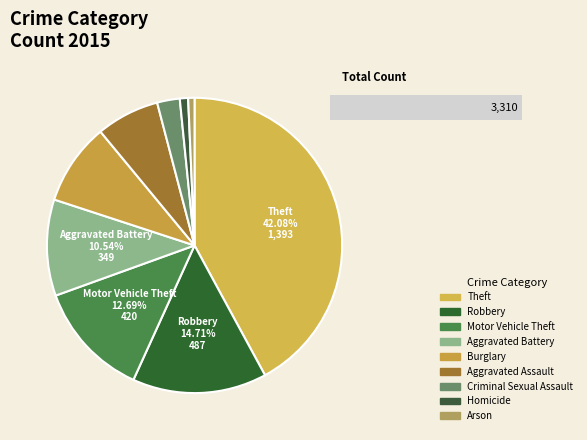

What is the smallest slice in the pie chart?

Arson